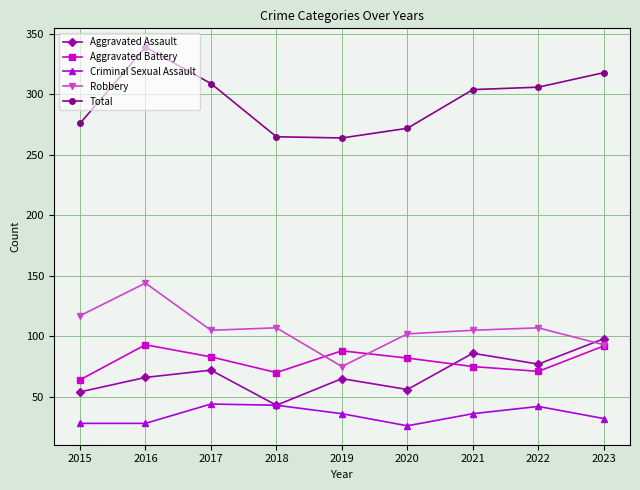

True or false: Total and Aggravated Assault intersect in this chart.

False